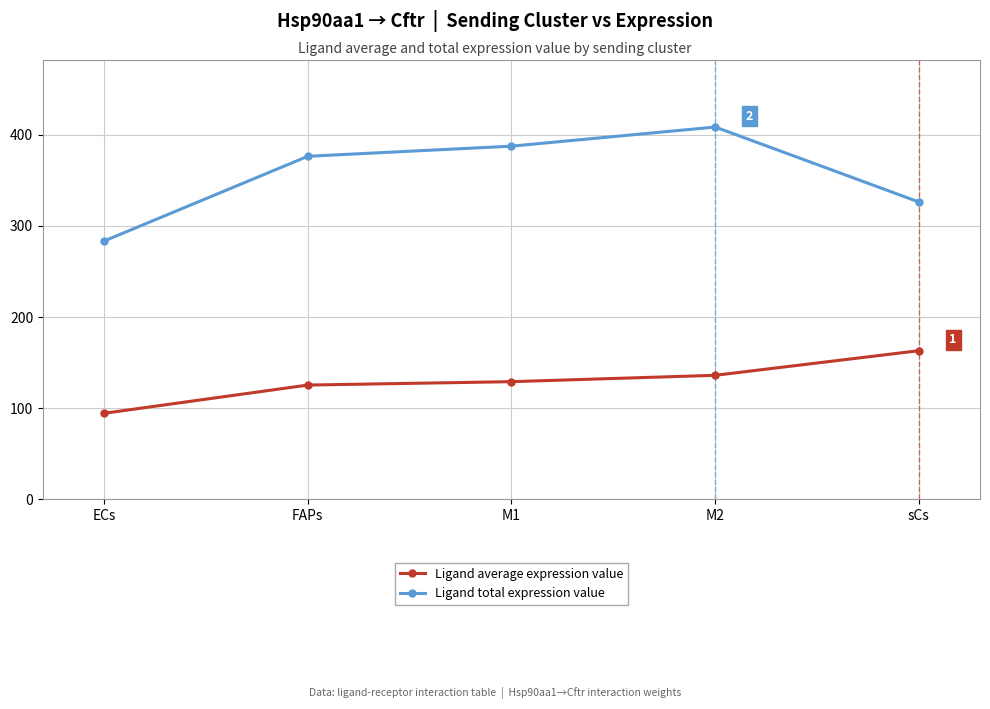

Reading left to right, extract all data points from this chart.

Ligand average expression value: 94.5	125.4	129.1	136.1	163.1
Ligand total expression value: 283.4	376.3	387.4	408.3	326.2